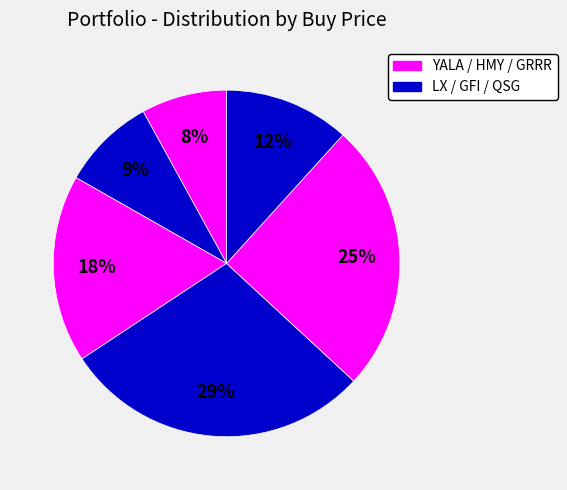

Is there any slice that represents more than half of the pie?

No